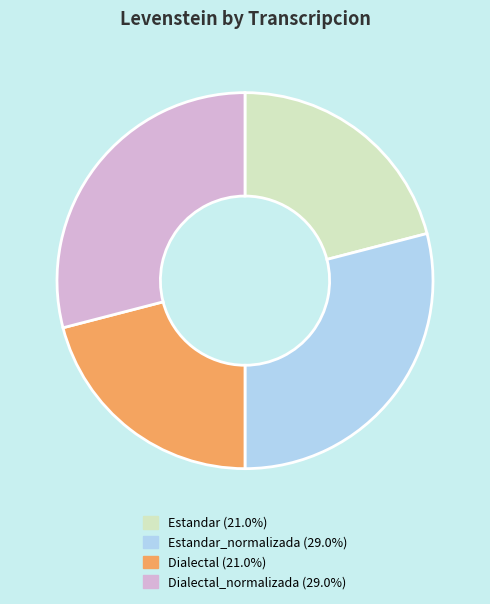

Is there any slice that represents more than half of the pie?

No